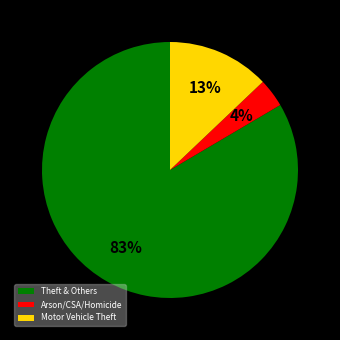

To the nearest percent, what portion does Arson/CSA/Homicide represent?

4%